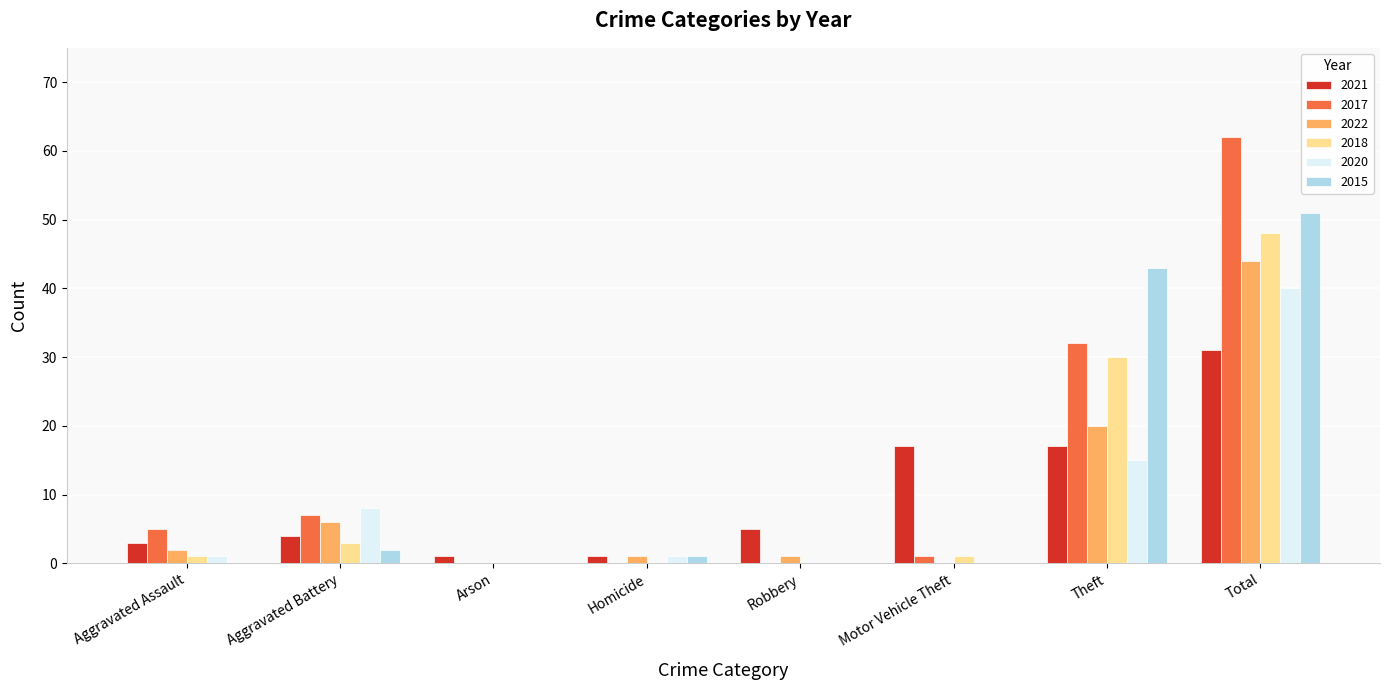

What is the difference between the 2015 values at Homicide and Total?

50